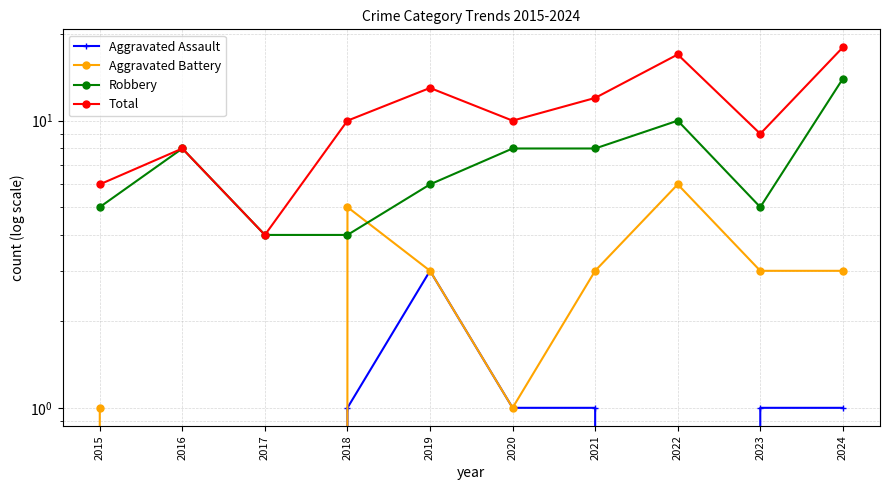

How many interior local valleys does the Aggravated Battery series have?

1